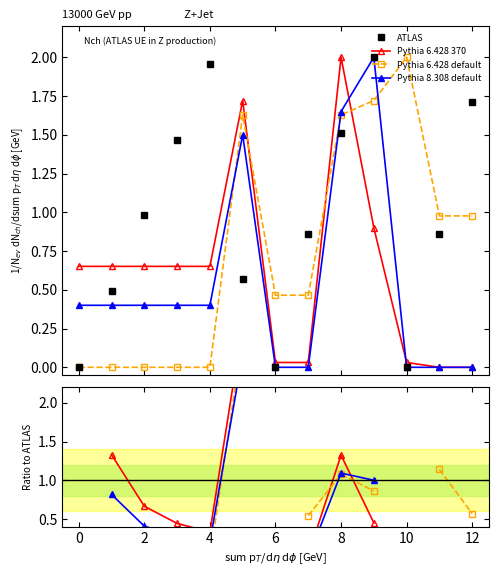

Is it true that Pythia 8.308 default equals 0.2 at 2?

False